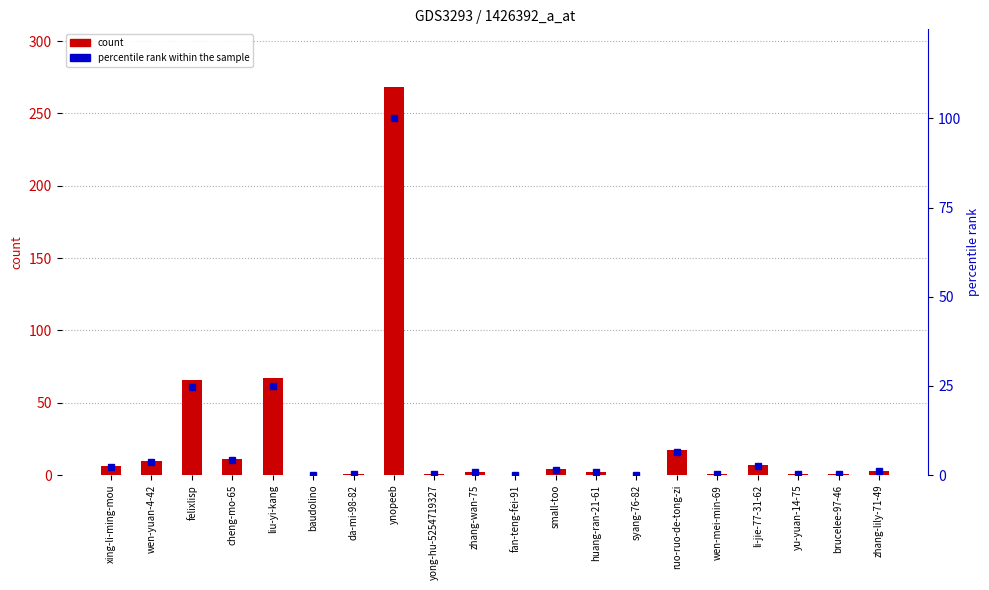

What is the spread (max minus min) of values at zhang-lily-71-49?

1.9